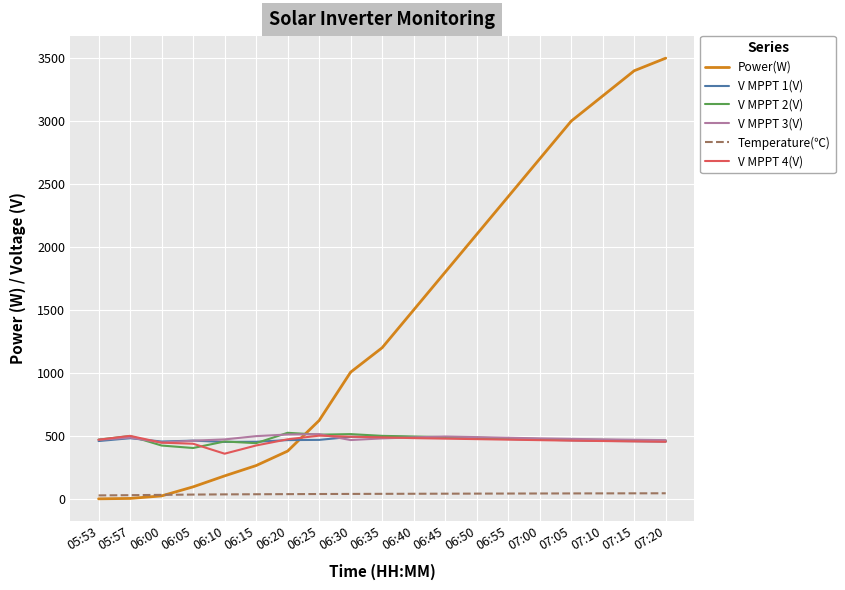

True or false: V MPPT 4(V) has a value of 632.5 at 06:20.

False